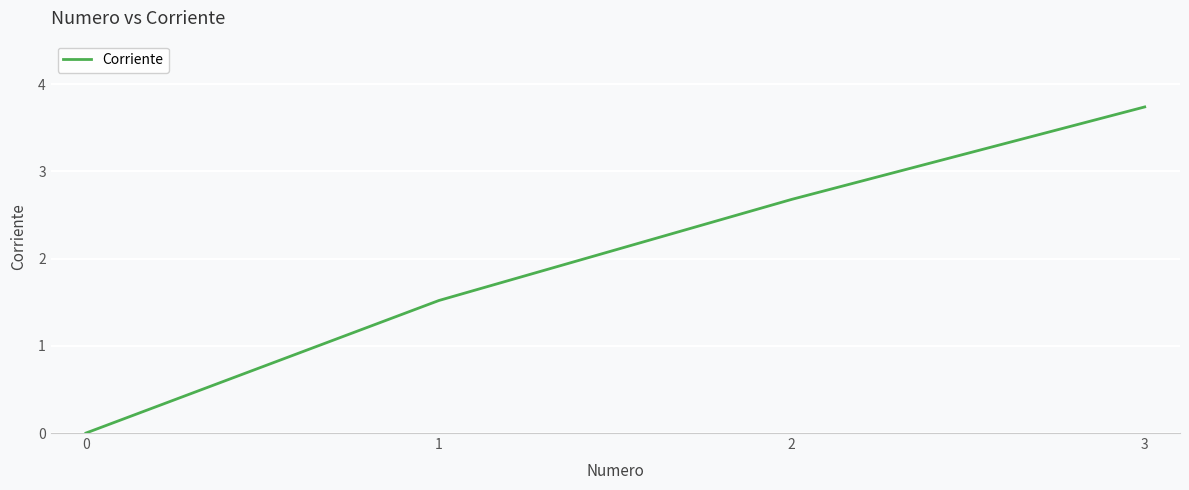

Rank the categories by value from lowest to highest.

0, 1, 2, 3